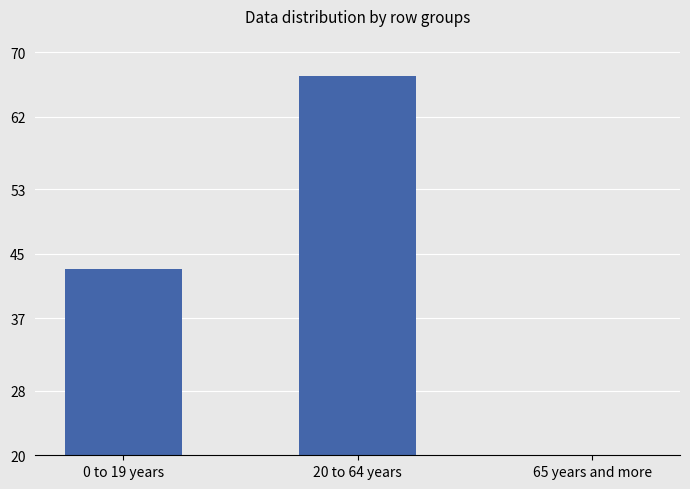

Is it true that the value at 20 to 64 years is 20.5?

False